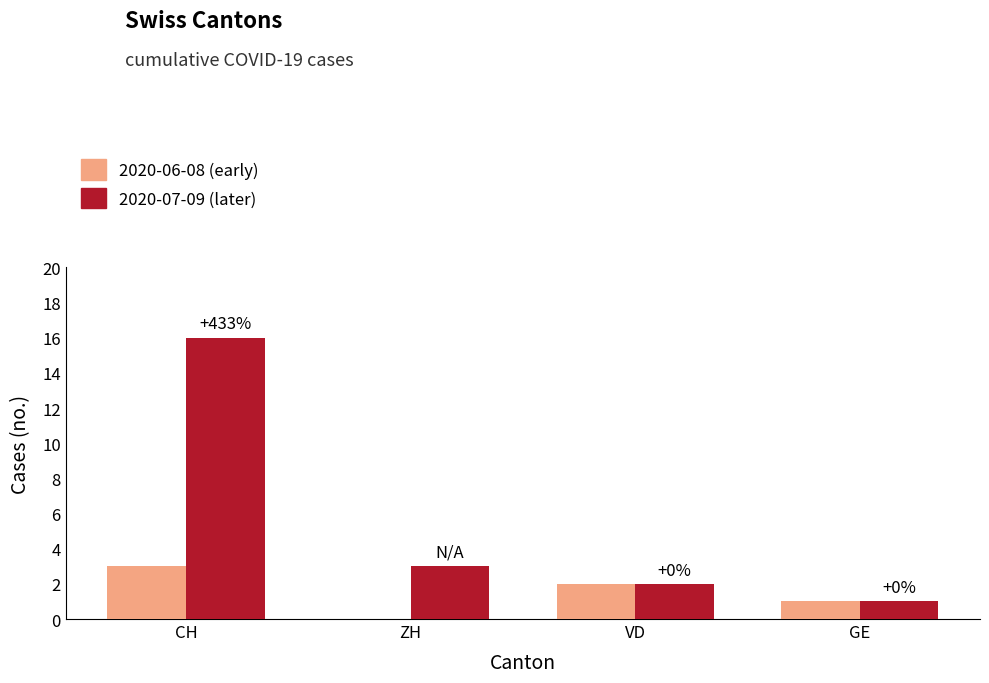

True or false: 2020-07-09 (later) has a value of 4 at ZH.

False